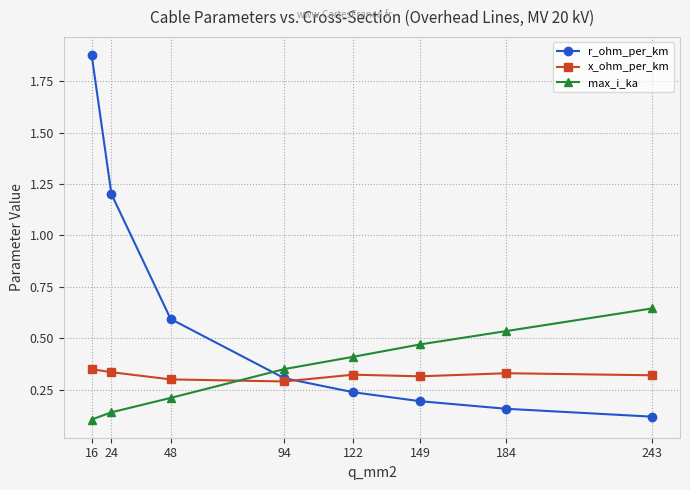

True or false: r_ohm_per_km and max_i_ka cross at least once.

True